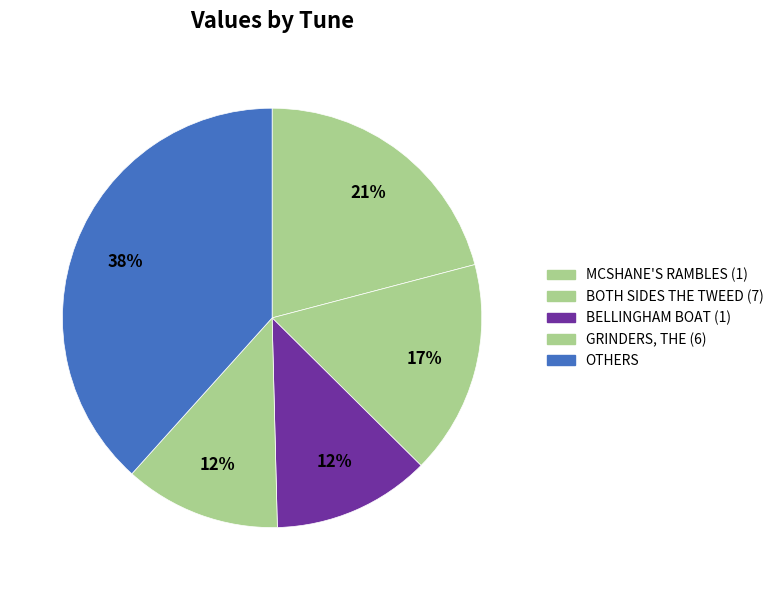

How many slices are in this pie chart?

5